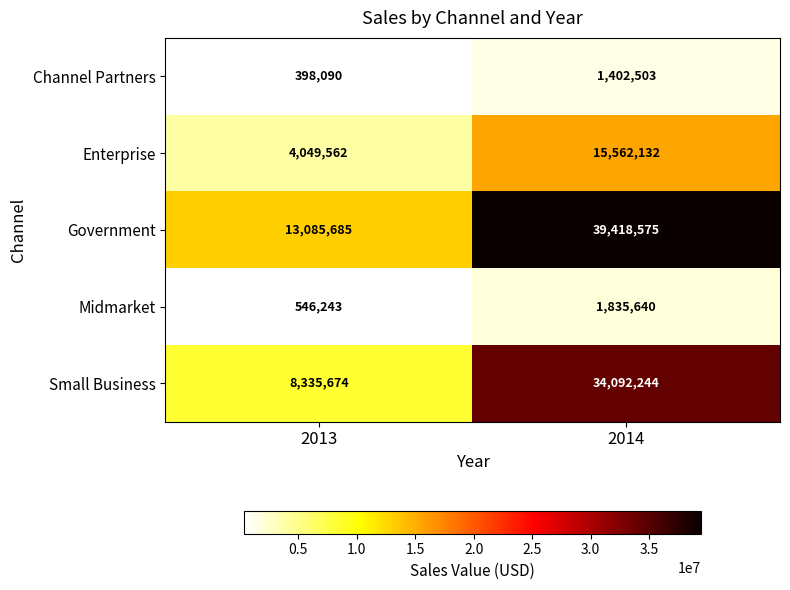

Count the number of data series in this chart.

5